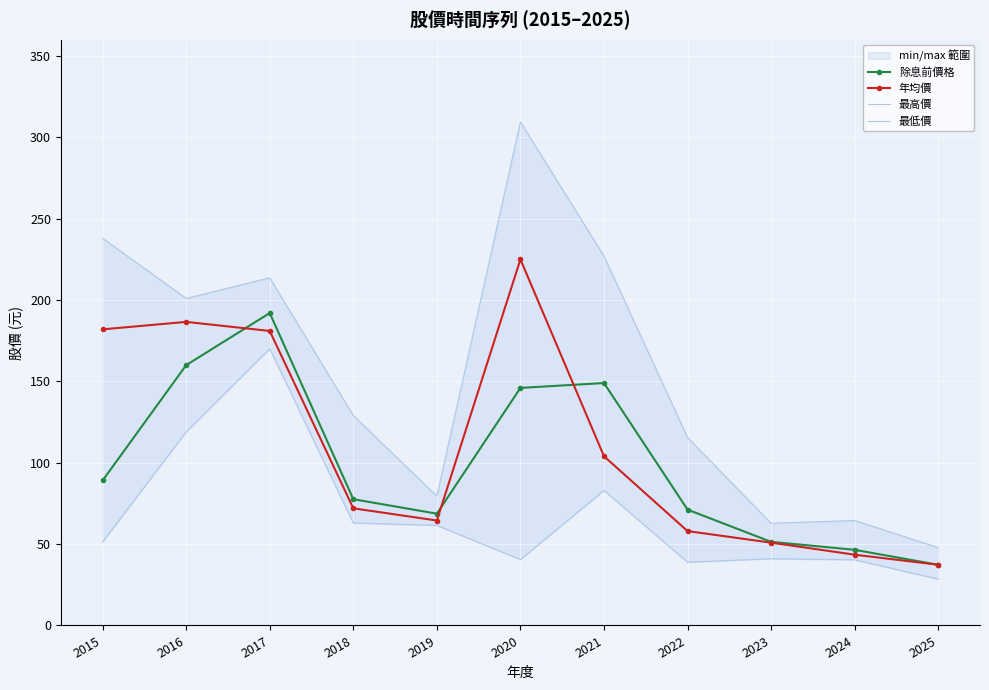

What is the approximate value of 最低價 at 2019?

61.5